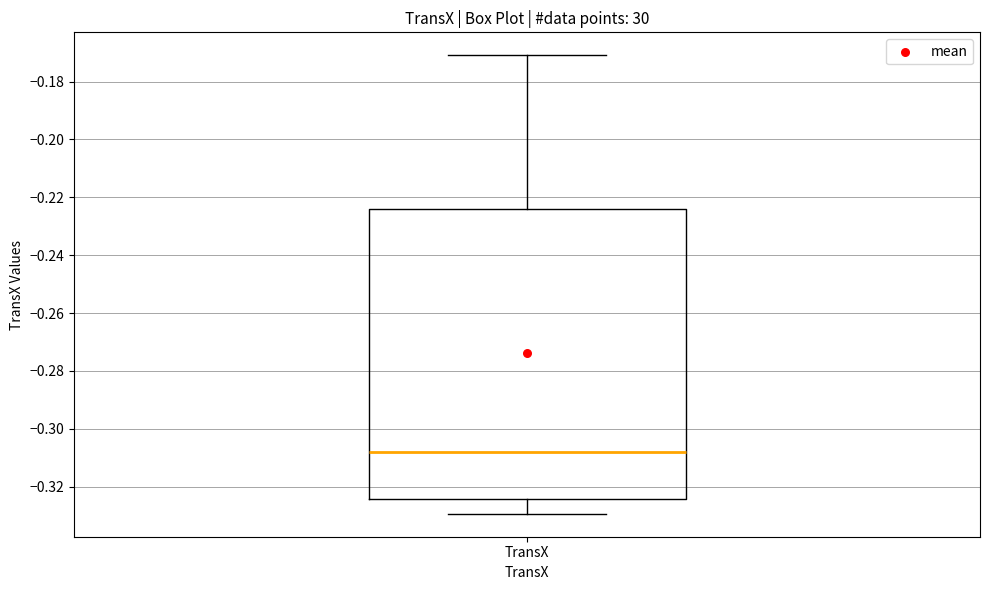

Where is the upper edge of the box for TransX on the y-axis? The values are not printed on the chart, so give them approximately, as read against the axis.

-0.224